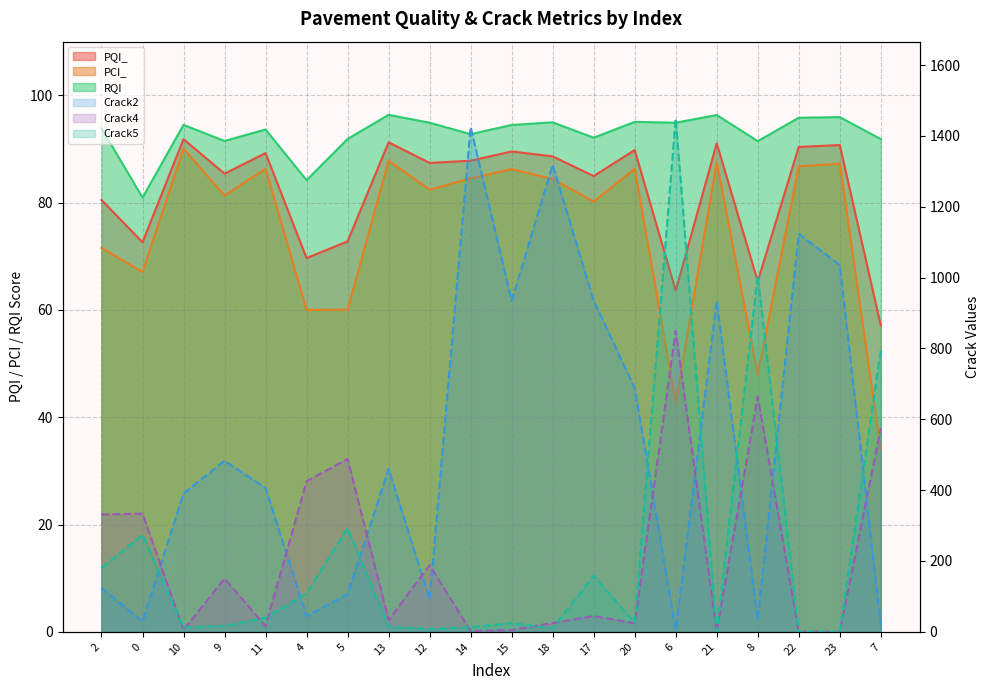

What is the average value of the RQI series?

92.9